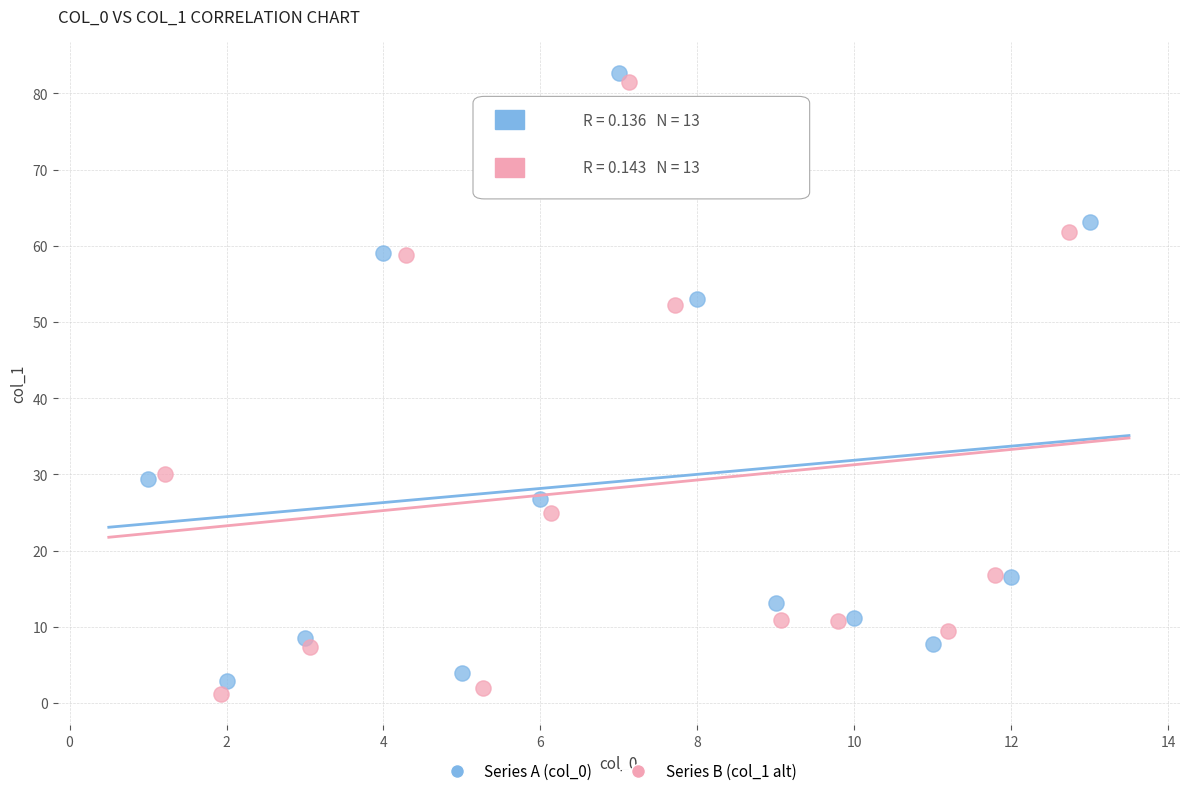

Which series reaches the minimum Y coordinate?

Series B (col_1 alt)